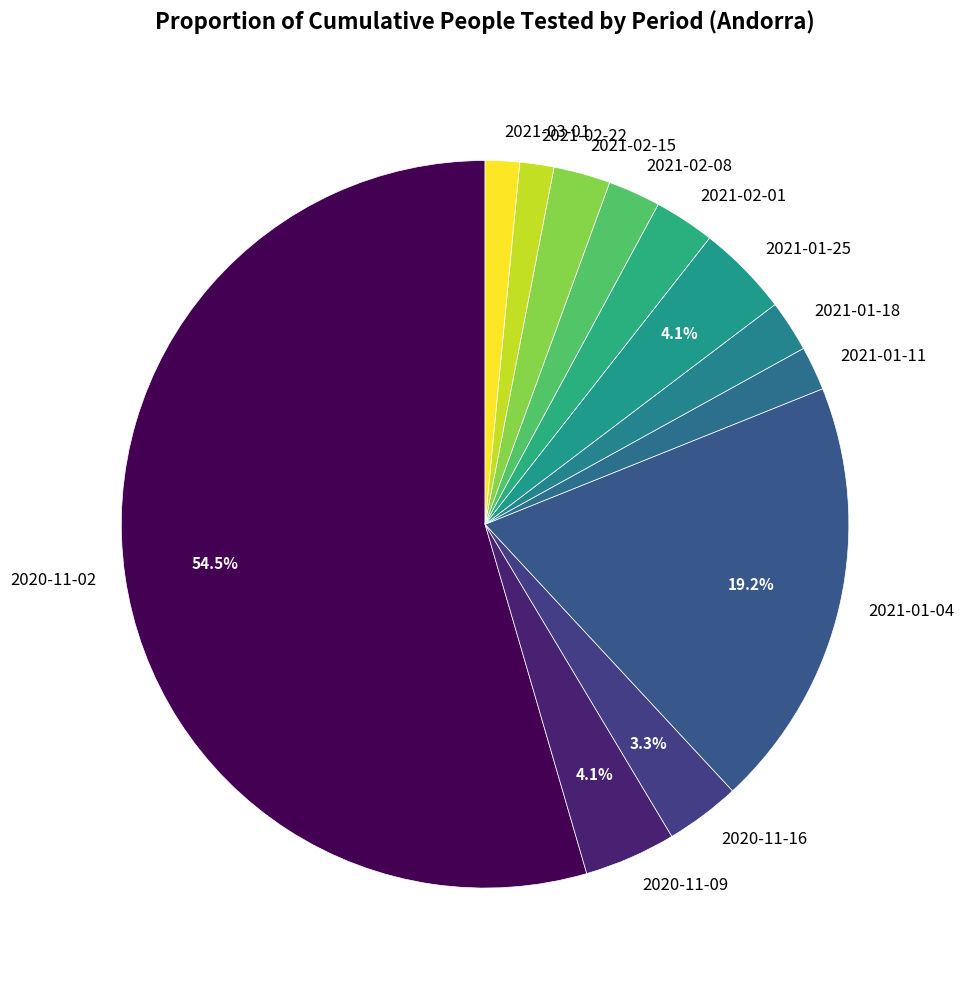

To the nearest percent, what is the difference between the largest and smallest slice percentages?

53%